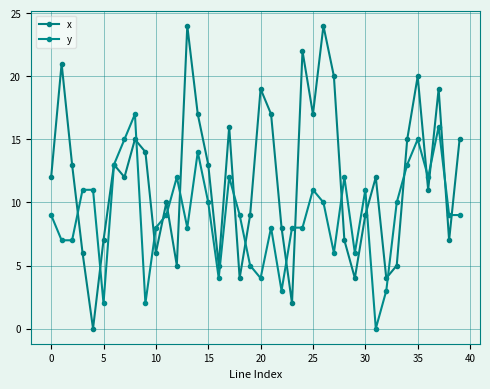

True or false: x has more than 2 interior local peaks.

True